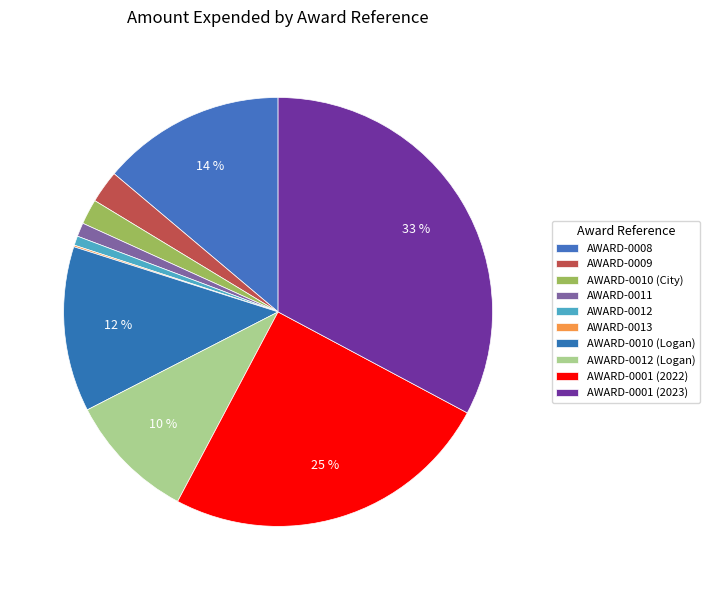

How many slices are in this pie chart?

10